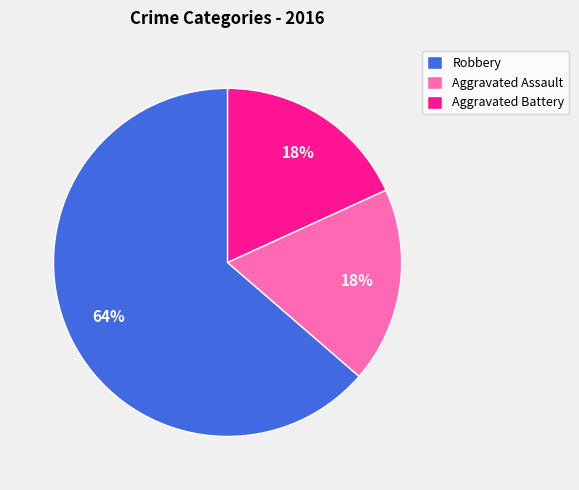

Which category has the biggest portion of the pie?

Robbery